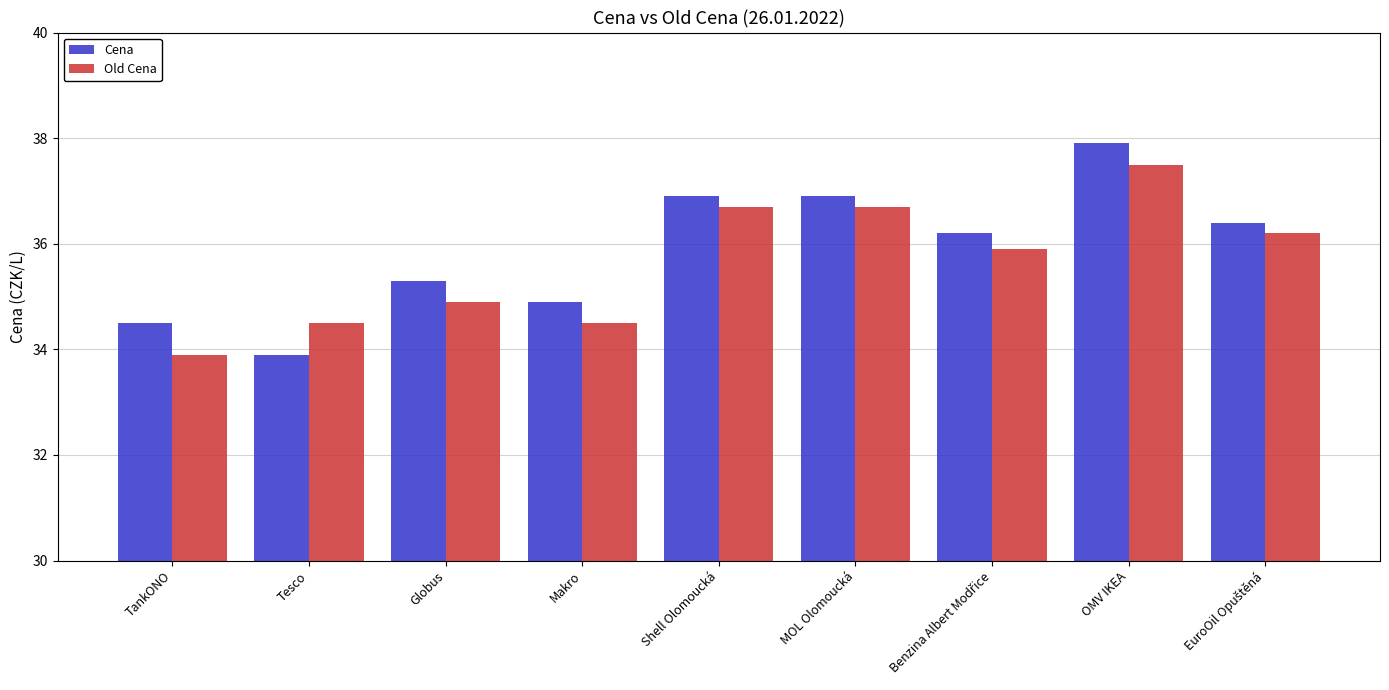

Rank the series by their maximum value, from lowest to highest.

Old Cena, Cena